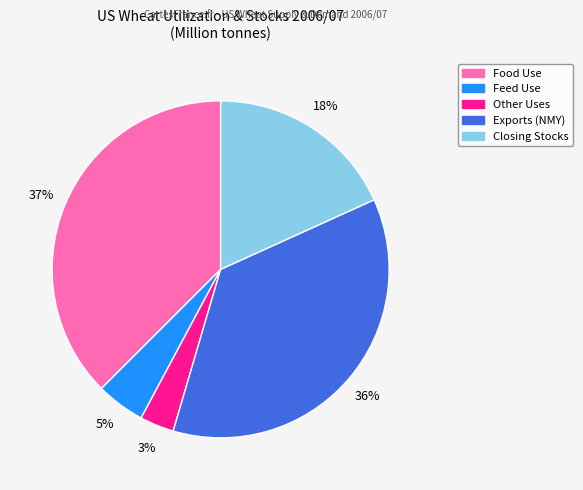

To the nearest percent, what is the average slice percentage?

20%